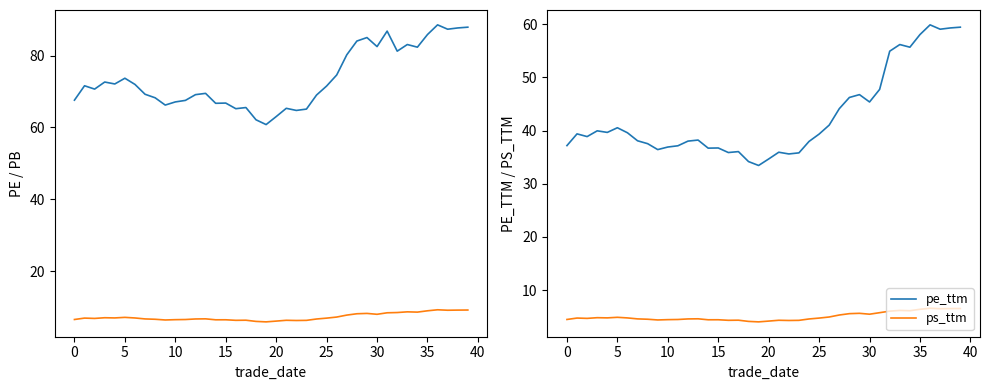

How many interior local valleys does the pe series have?

11